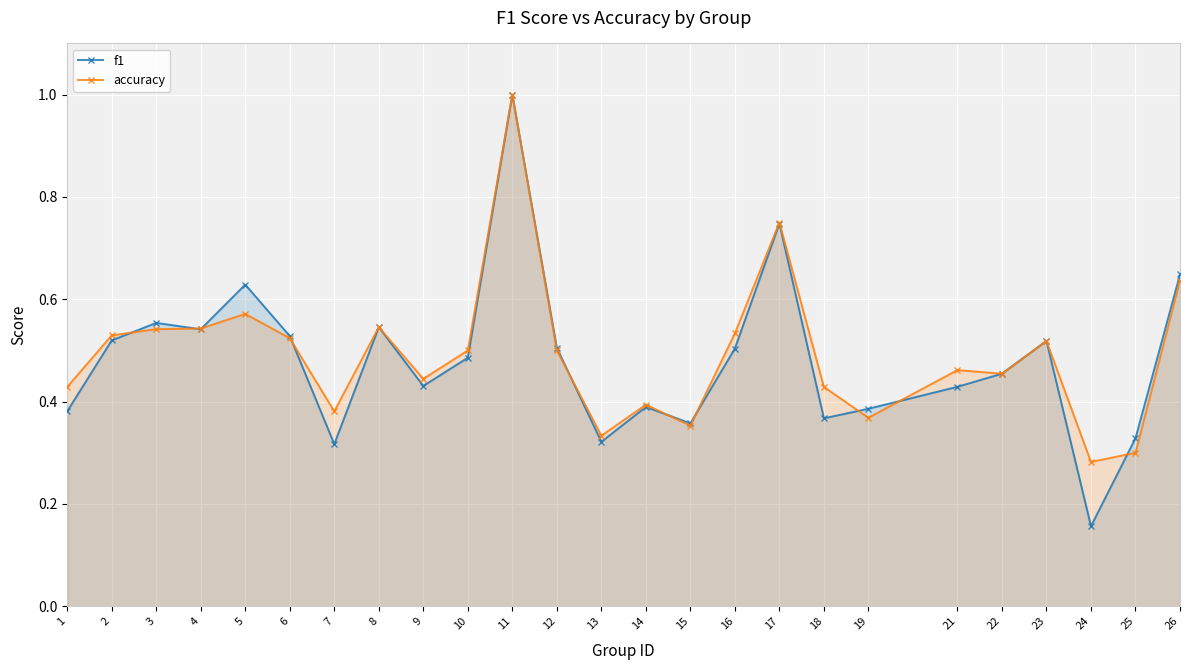

What is the value of the accuracy point at the 21st from the left?

0.5